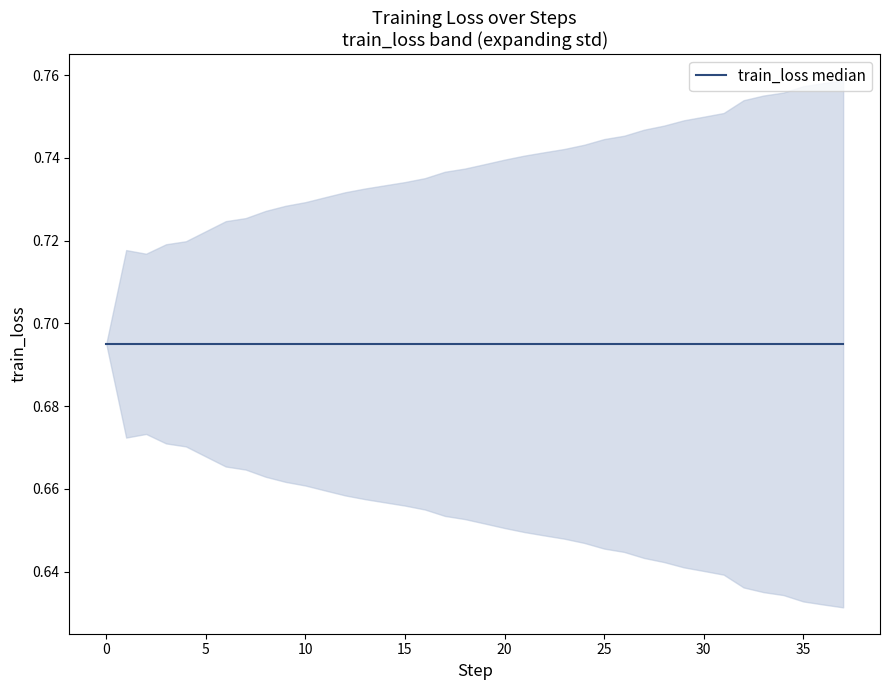

Reading left to right, what are all the values shown in this chart?

0.7	0.7	0.7	0.7	0.7	0.7	0.7	0.7	0.7	0.7	0.7	0.7	0.7	0.7	0.7	0.7	0.7	0.7	0.7	0.7	0.7	0.7	0.7	0.7	0.7	0.7	0.7	0.7	0.7	0.7	0.7	0.7	0.7	0.7	0.7	0.7	0.7	0.7